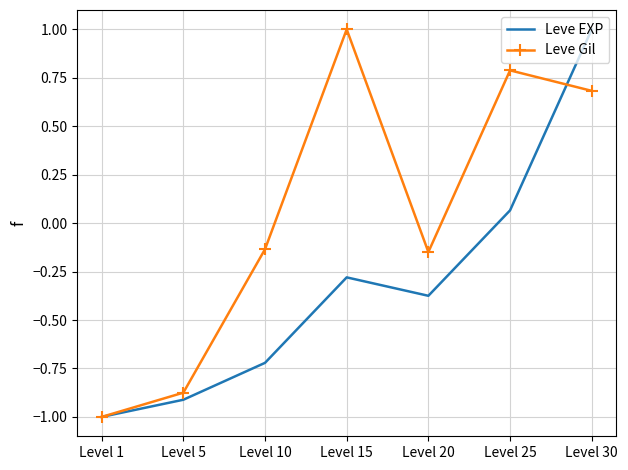

After their last crossing, which series has the higher values: Leve EXP or Leve Gil?

Leve EXP